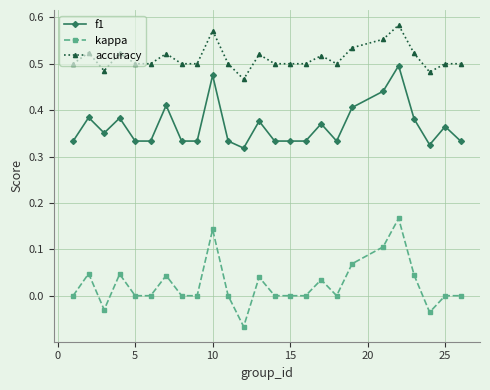

Which series has the largest total across all categories?

accuracy